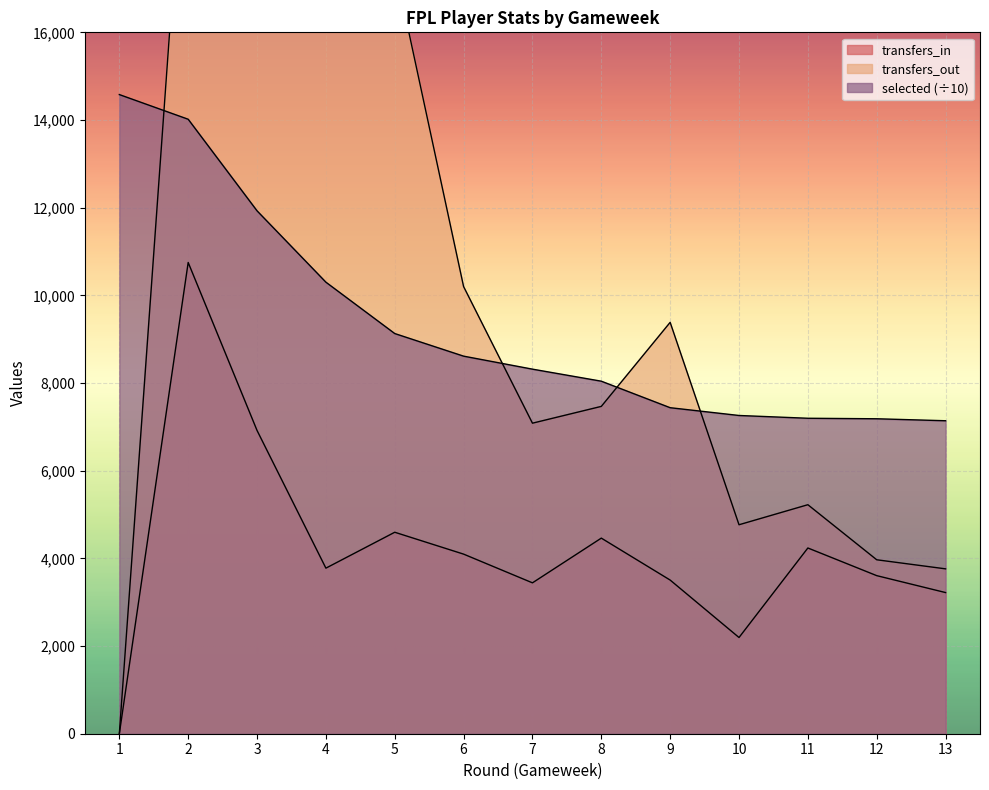

Reading right to left, transcribe all the data shown in this chart.

transfers_in: 13=3220.0	12=3606.0	11=4237.0	10=2195.0	9=3505.0	8=4462.0	7=3442.0	6=4097.0	5=4596.0	4=3777.0	3=6918.0	2=10750.0	1=0.0
transfers_out: 13=3761.0	12=3968.0	11=5224.0	10=4767.0	9=9384.0	8=7467.0	7=7084.0	6=10200.0	5=17496.0	4=21404.0	3=28964.0	2=21921.0	1=0.0
selected: 13=7139.6	12=7184.7	11=7196.3	10=7259.7	9=7437.1	8=8041.9	7=8316.6	6=8613.1	5=9128.8	4=10300.6	3=11928.2	2=14017.4	1=14580.2